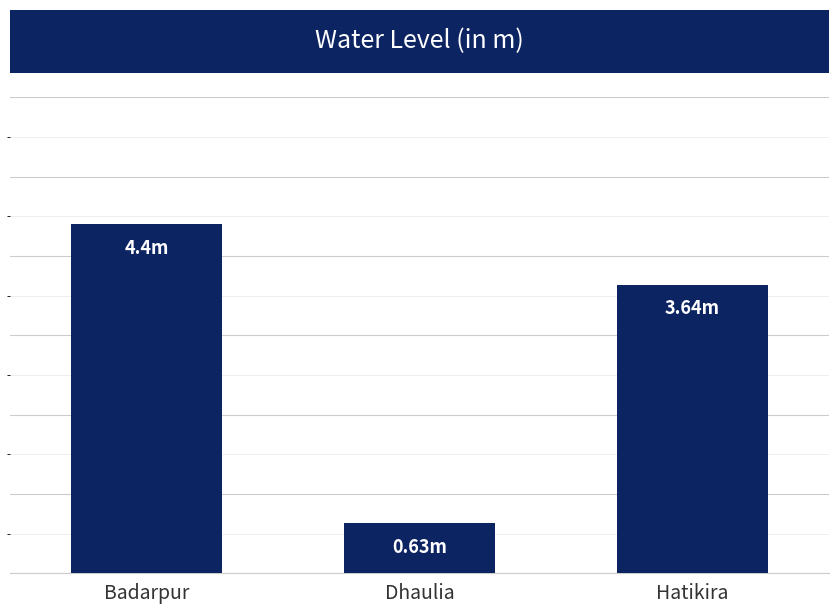

Are the bars horizontal?

No